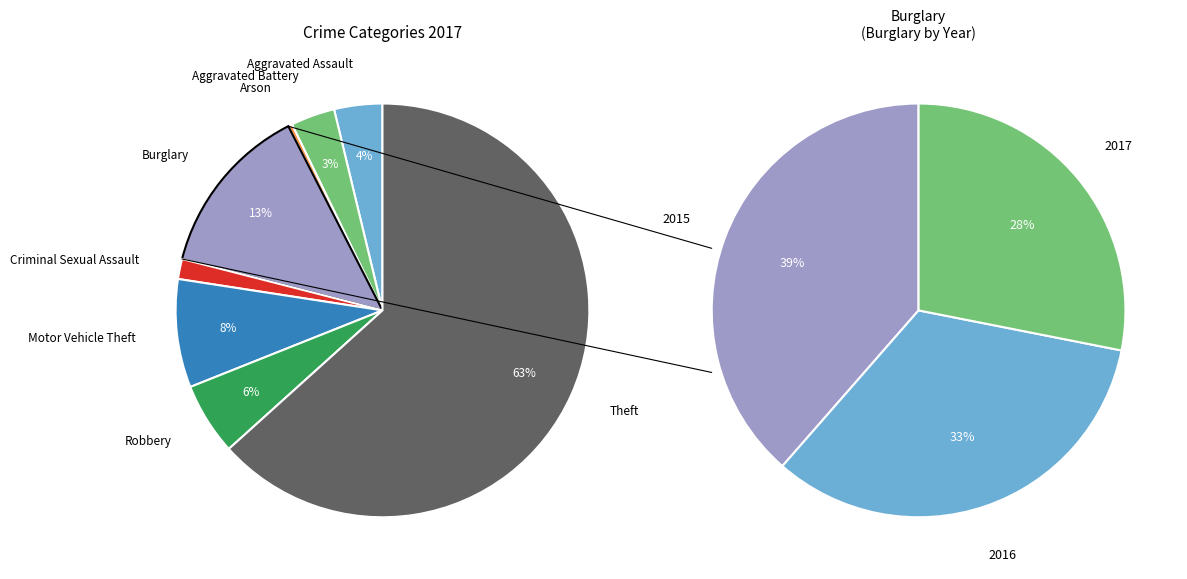

To the nearest percent, what is the combined percentage of Aggravated Battery and Burglary?

17%